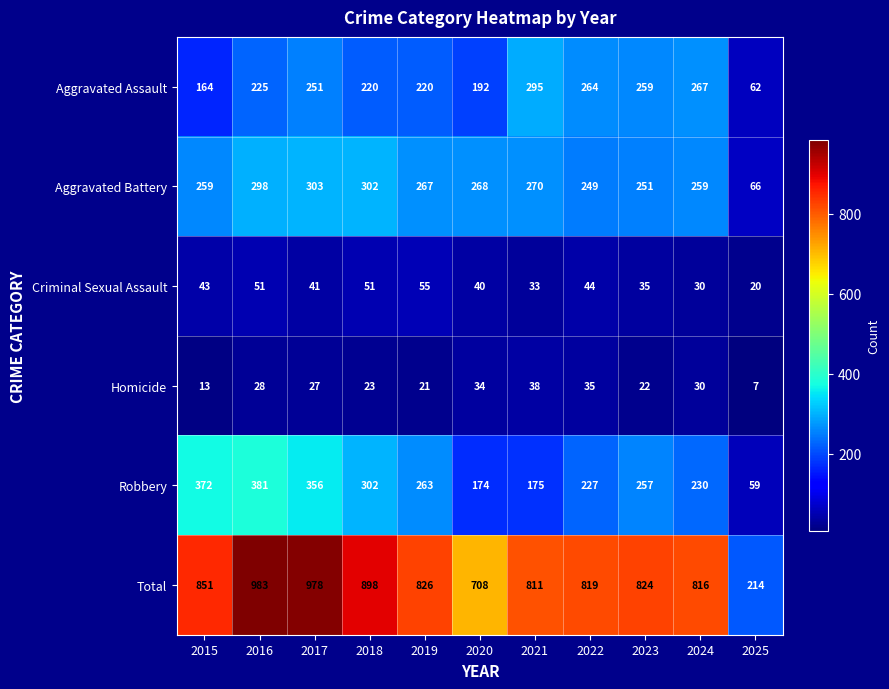

What value does the Homicide series have at 2017, to the nearest 10?

30